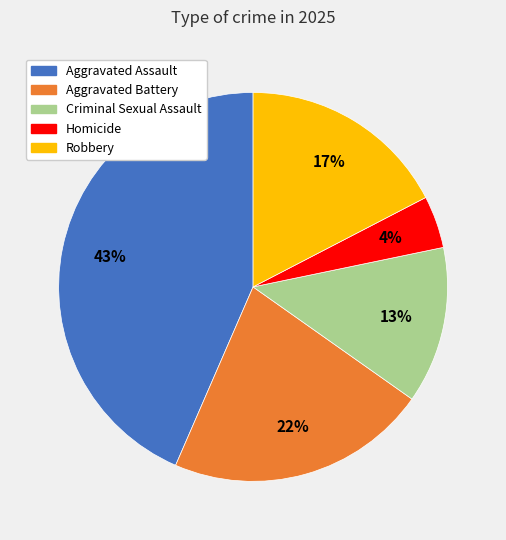

To the nearest percent, what is the average slice percentage?

20%